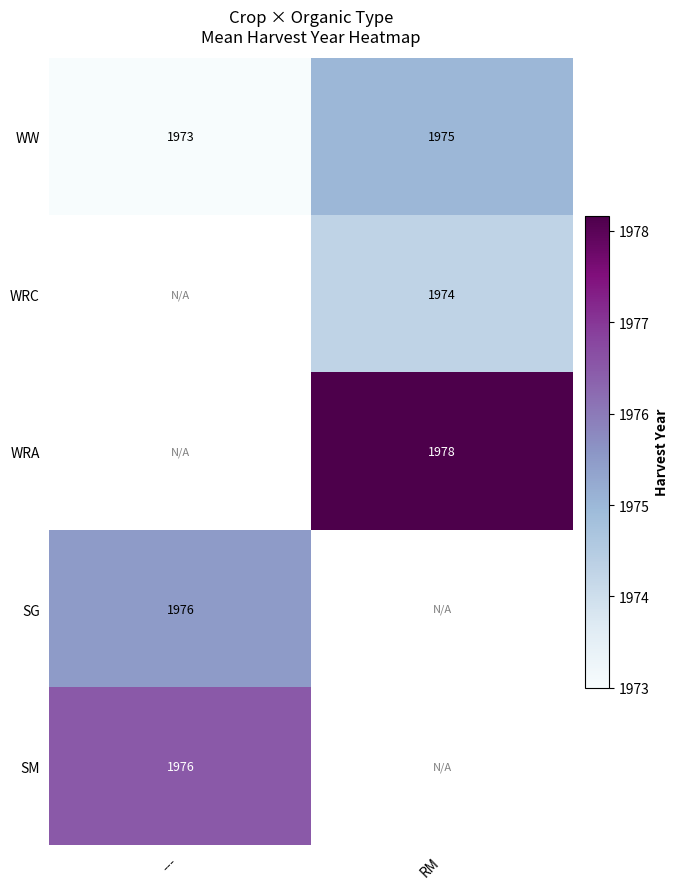

The value of WRC at RM is 1974. True or false?

True